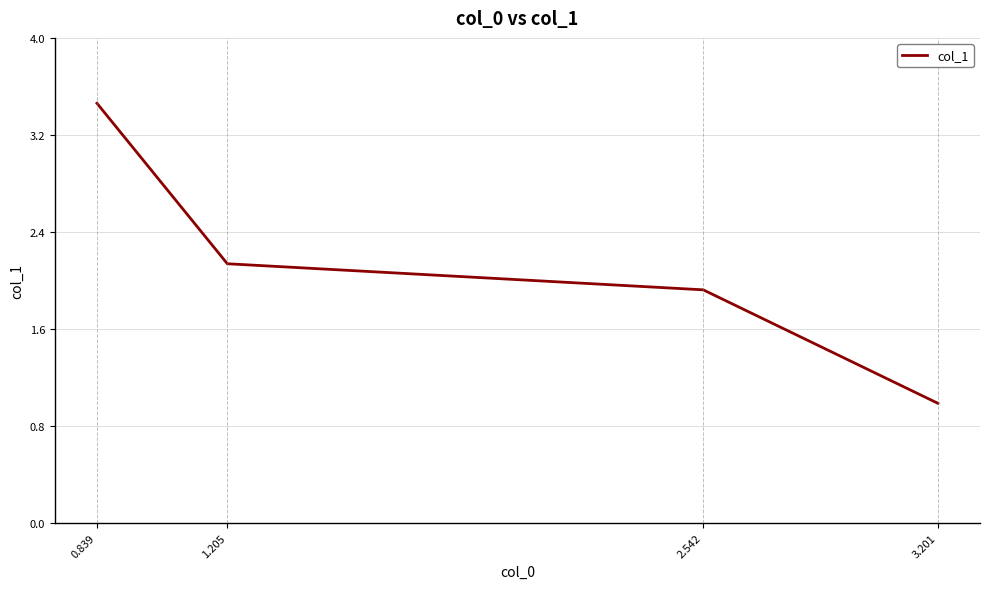

What is the sum of the values at 0.839 and 2.542?

5.4